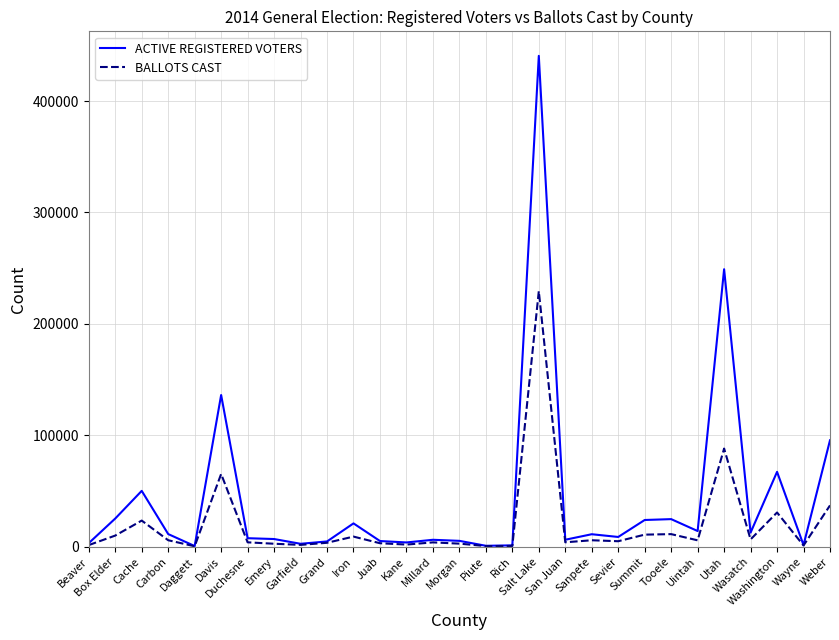

How many lines are shown in the chart?

2